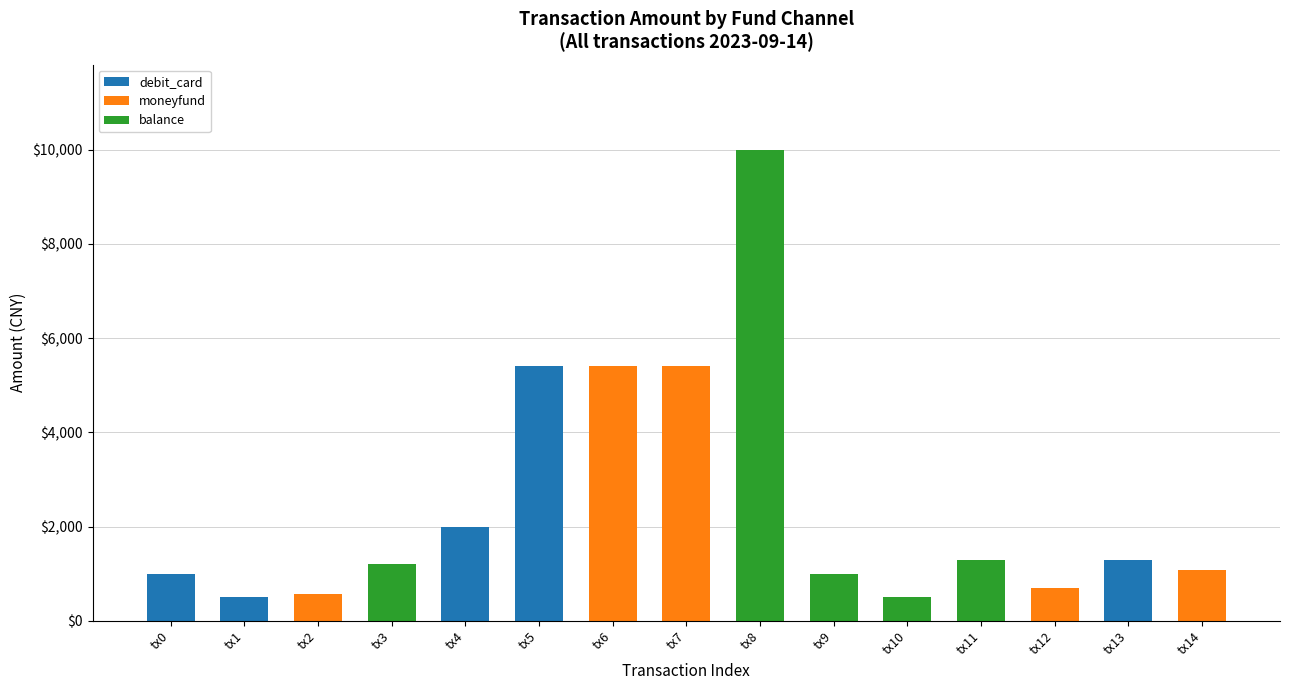

What is the sum of all debit_card values?

10200.0